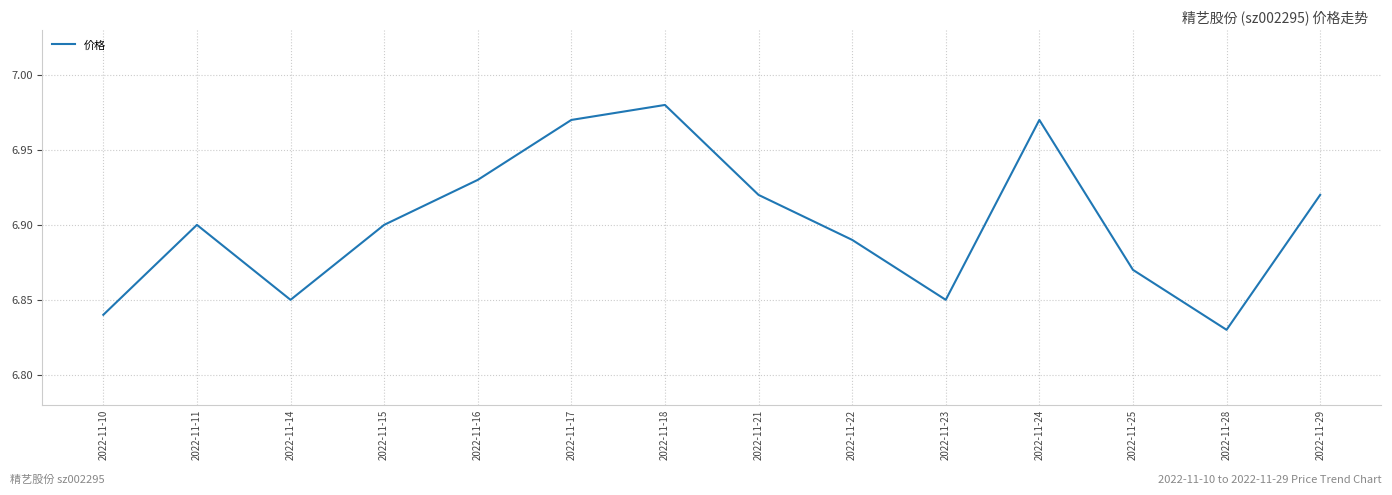

Count the values in the range 6 to 7.

14